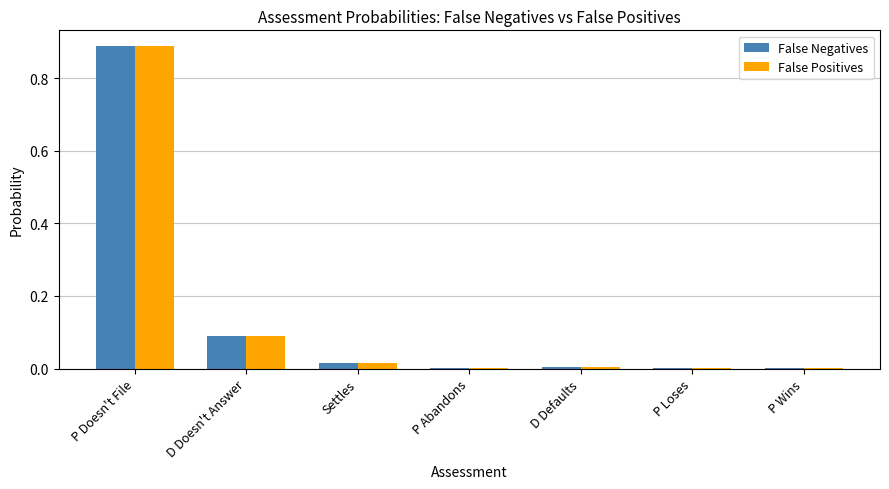

At which category is the sum across all series the highest?

P Doesn't File